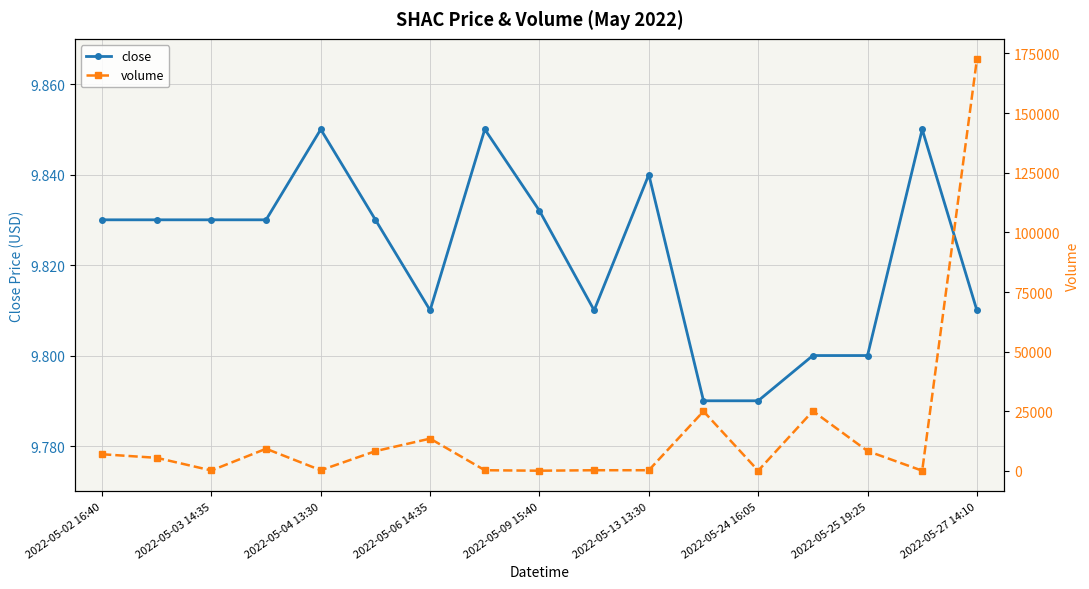

Which series has the largest total across all categories?

volume